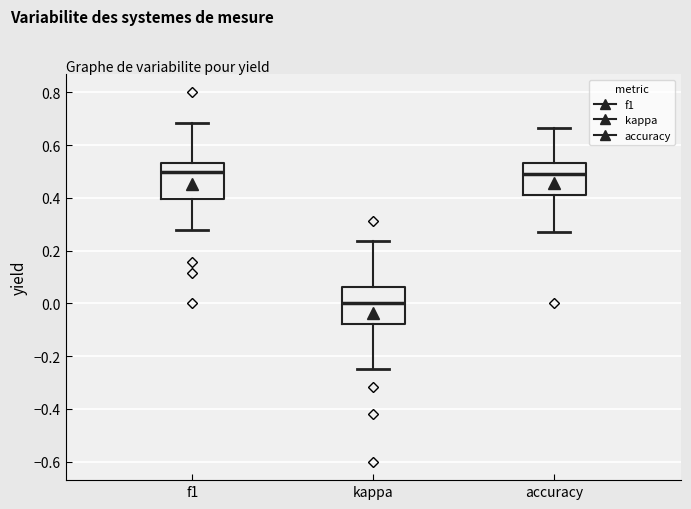

Reading left to right, read every box against the y-axis: the position of its median line, the range the box covers, and the ends of its whiskers. The values are not printed on the chart, so give them approximately, as read against the axis.

f1: median 0.50, box 0.40 to 0.54, whiskers 0.28 to 0.68
kappa: median 0.00, box -0.08 to 0.06, whiskers -0.24 to 0.24
accuracy: median 0.48, box 0.42 to 0.54, whiskers 0.28 to 0.66